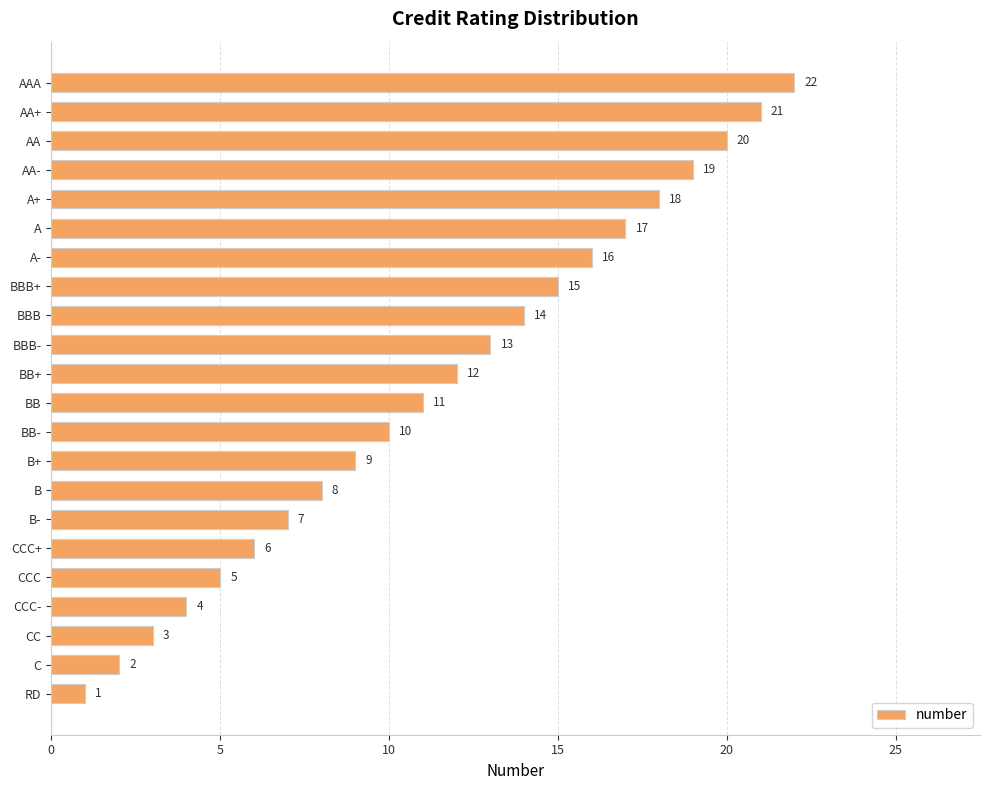

Rank the categories by value from highest to lowest.

AAA, AA+, AA, AA-, A+, A, A-, BBB+, BBB, BBB-, BB+, BB, BB-, B+, B, B-, CCC+, CCC, CCC-, CC, C, RD